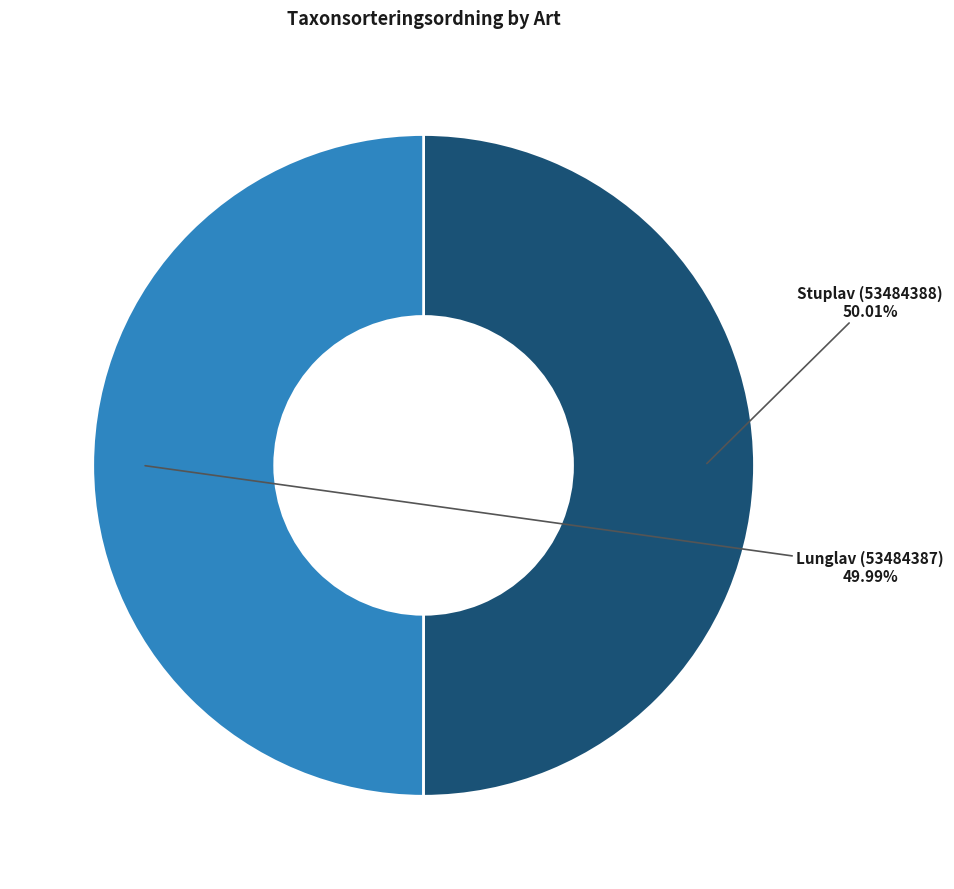

Is there any slice that represents more than half of the pie?

Yes